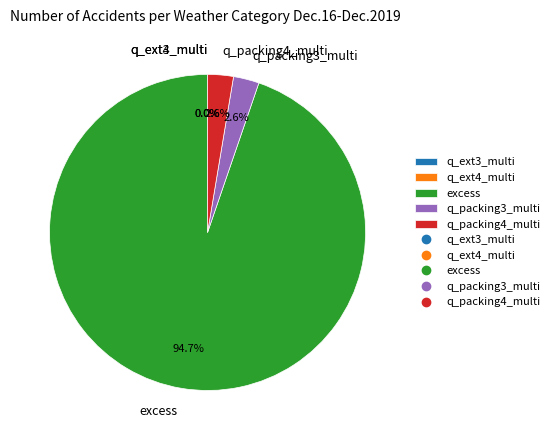

How much of the chart is everything except q_packing3_multi?

97.4%